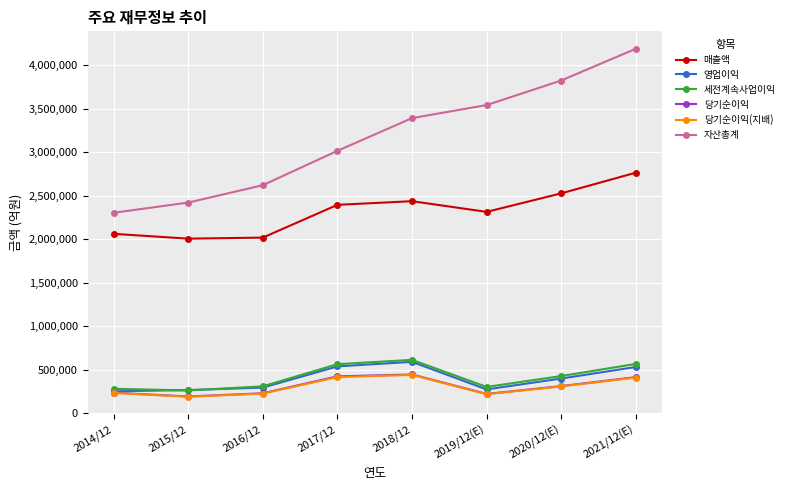

True or false: 매출액 and 당기순이익(지배) cross at least once.

False